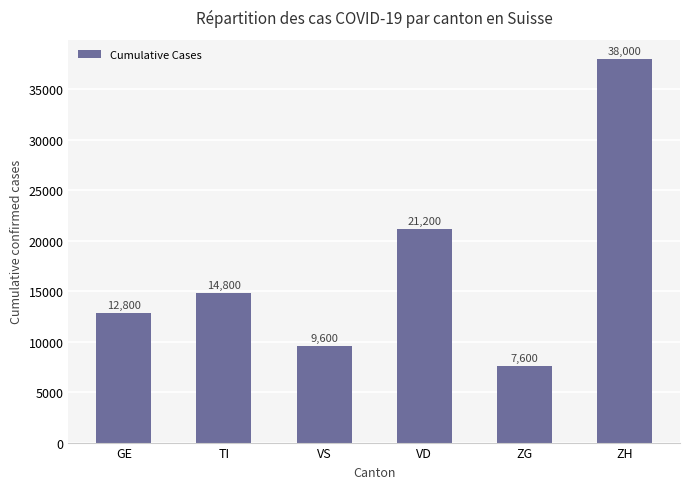

Which category has the lowest value across all series?

ZG